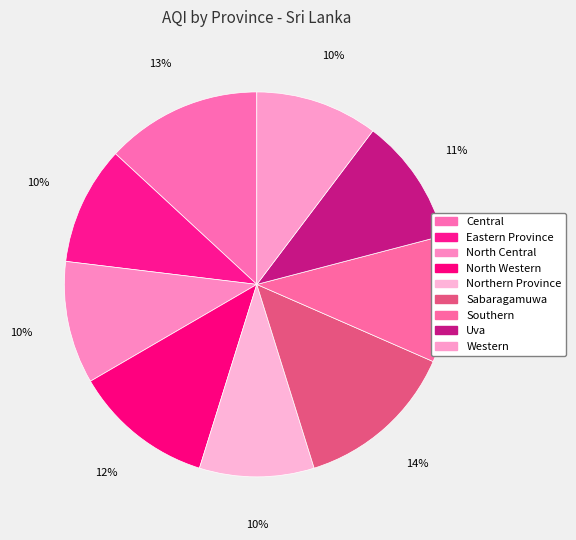

Count the number of slices in the pie.

9